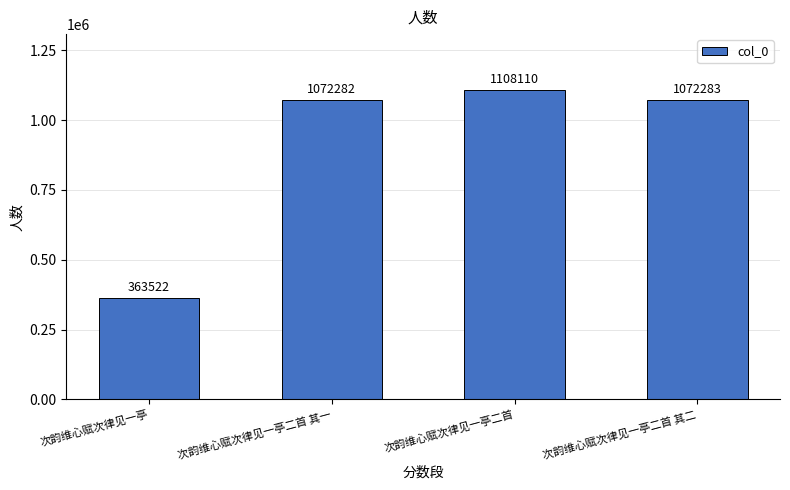

What is the change in value from 次韵维心赋次律见一亭 to 次韵维心赋次律见一亭二首 其一?

+708760